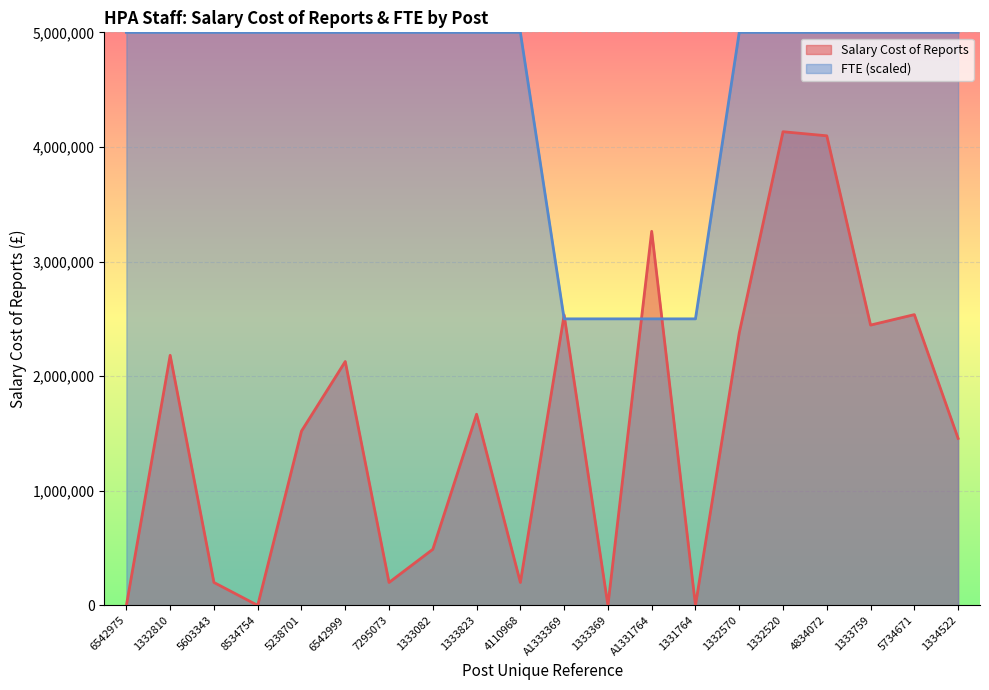

List the labels in order of FTE value, largest first.

6542975, 1332810, 5603343, 8534754, 5238701, 6542999, 7295073, 1333082, 1333823, 4110968, 1332570, 1332520, 4834072, 1333759, 5734671, 1334522, A1333369, 1333369, A1331764, 1331764